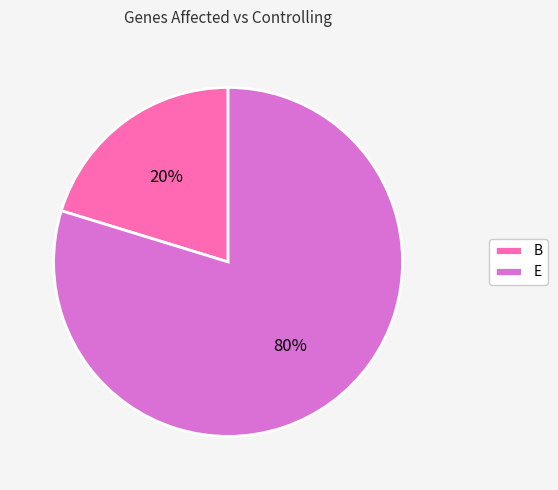

Combined, do B and E account for over 50%?

Yes